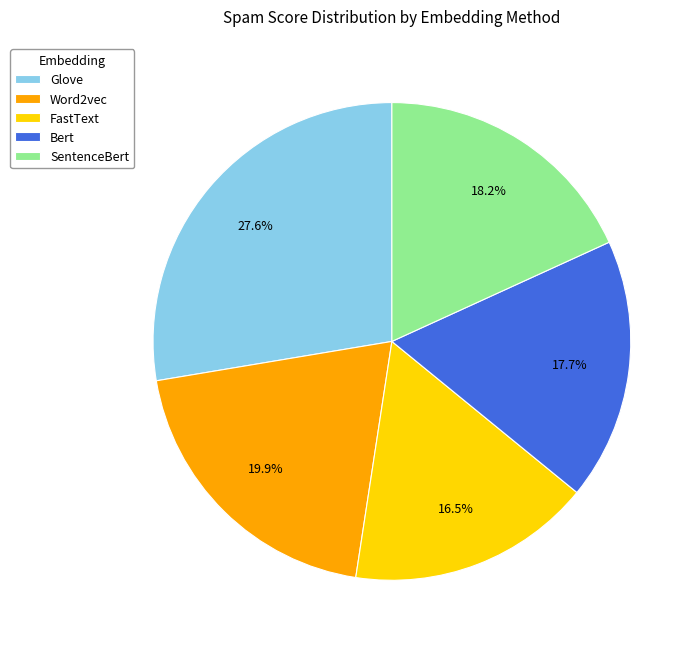

Which has a higher value, Glove or Bert?

Glove